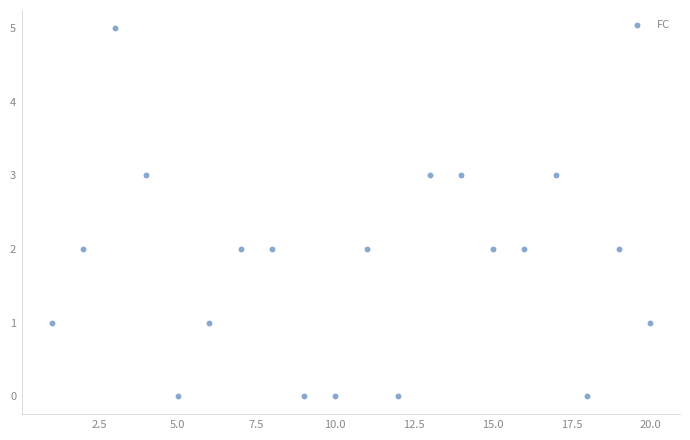

What is the range of Y values (max minus min)?

5